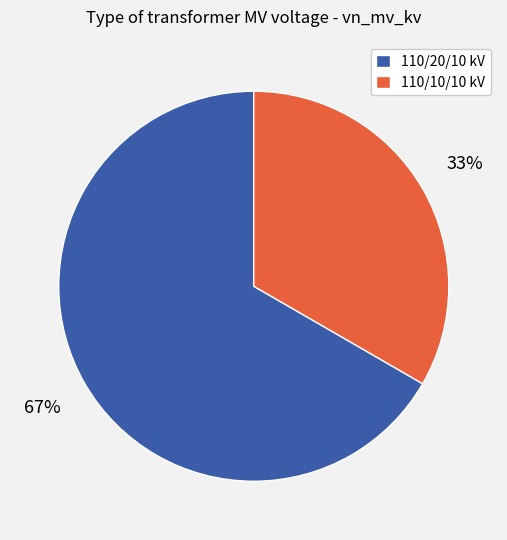

How many slices are in this pie chart?

2